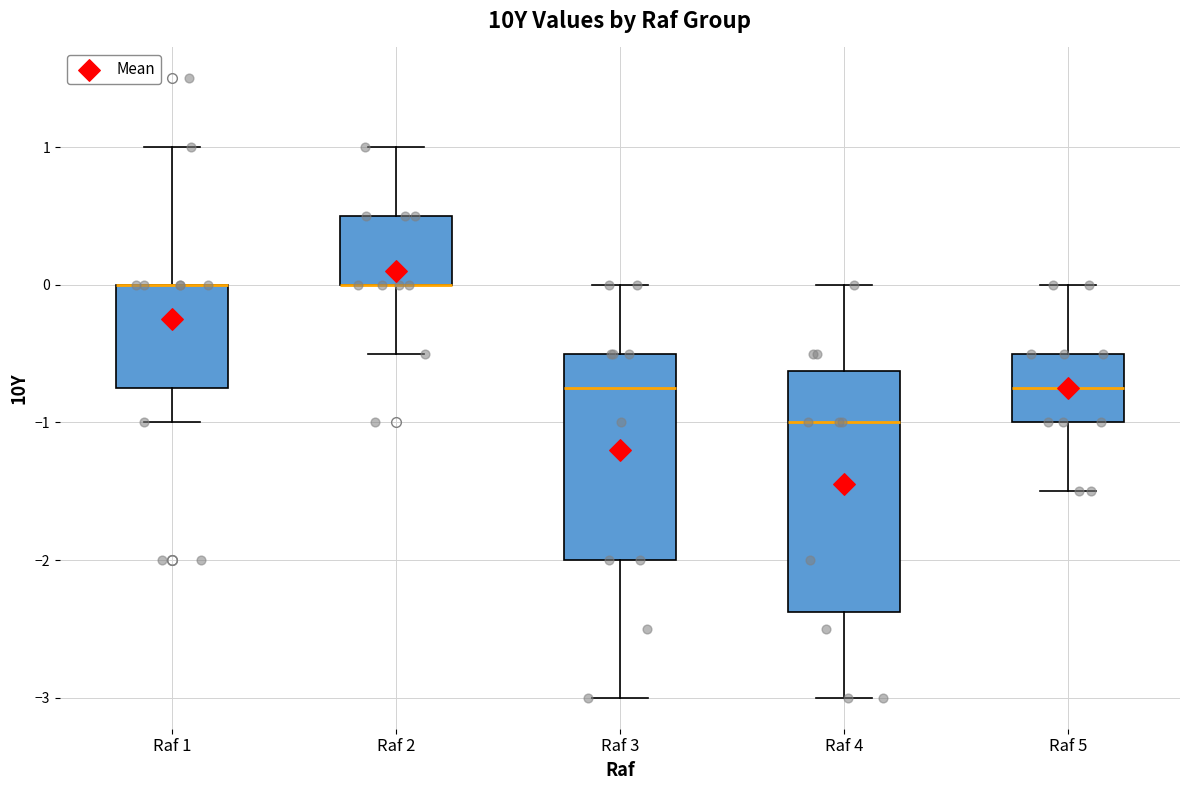

Which box is the tallest, from its lower edge to its upper edge?

Raf 4